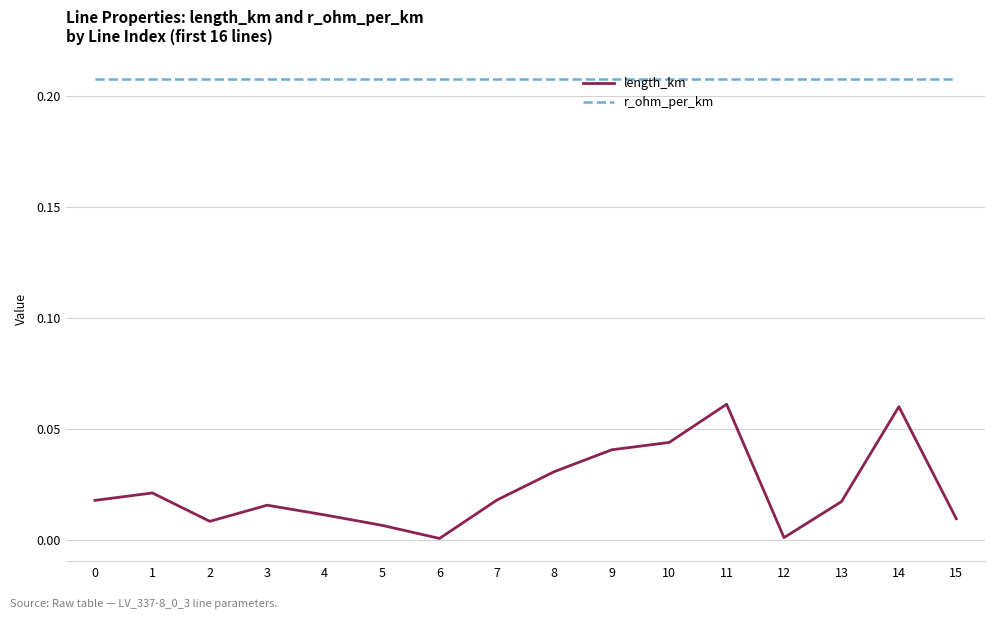

Which series has the largest total across all categories?

r_ohm_per_km